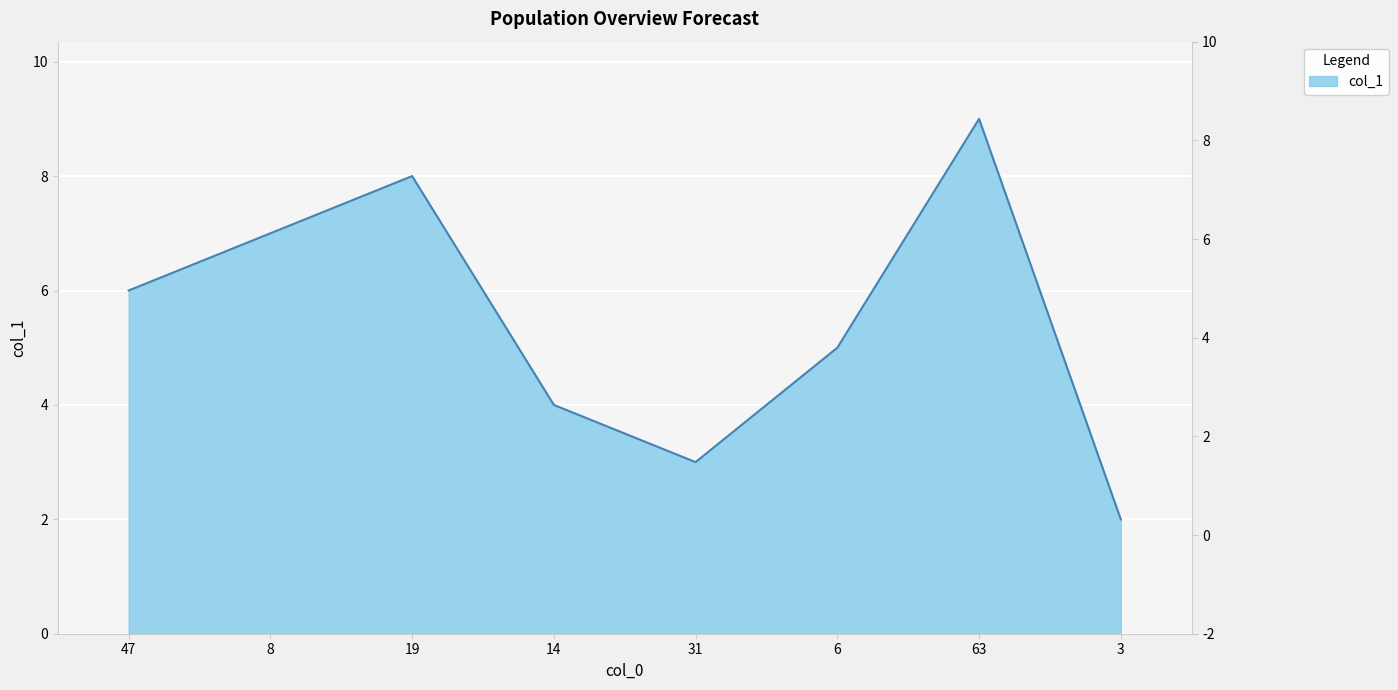

The chart shows a value of 9 at 47. True or false?

False